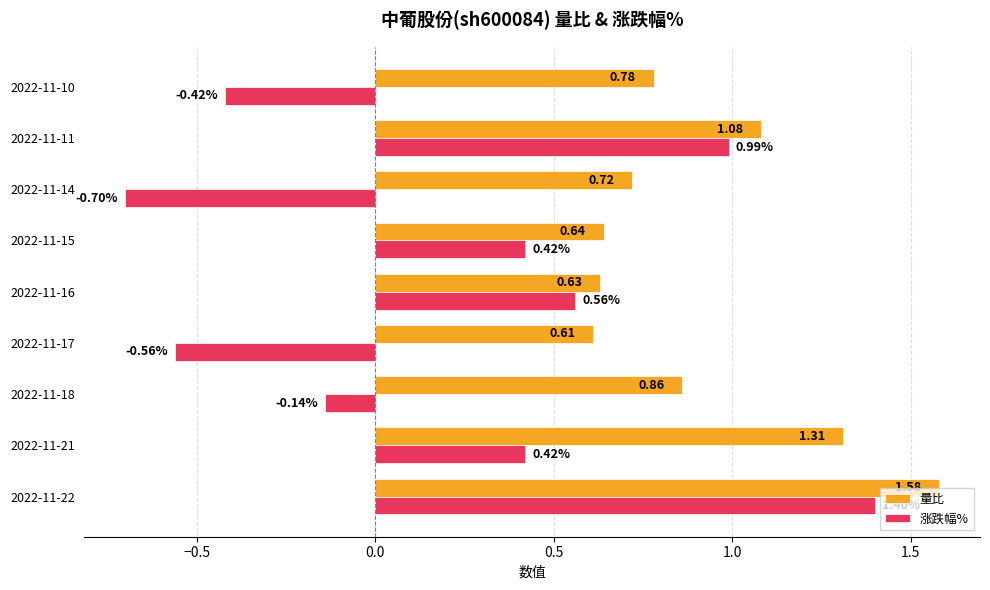

What is the sum of the 量比 values at 2022-11-16 and 2022-11-17?

1.2